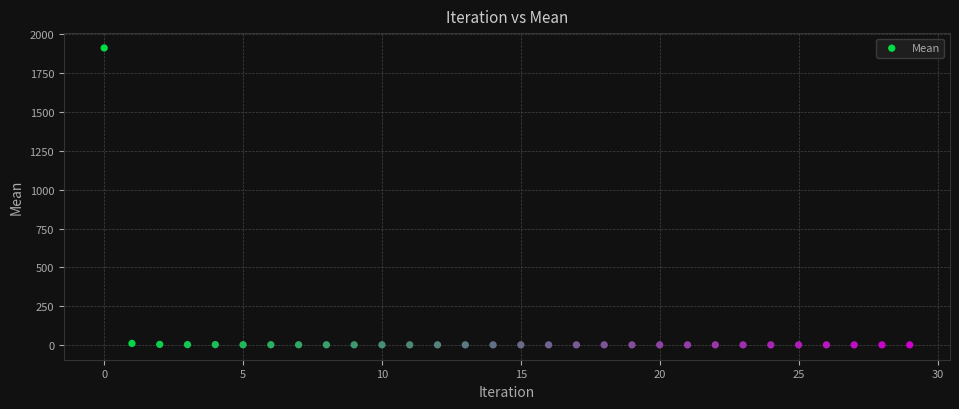

What is the range of Y values (max minus min)?

1911.6